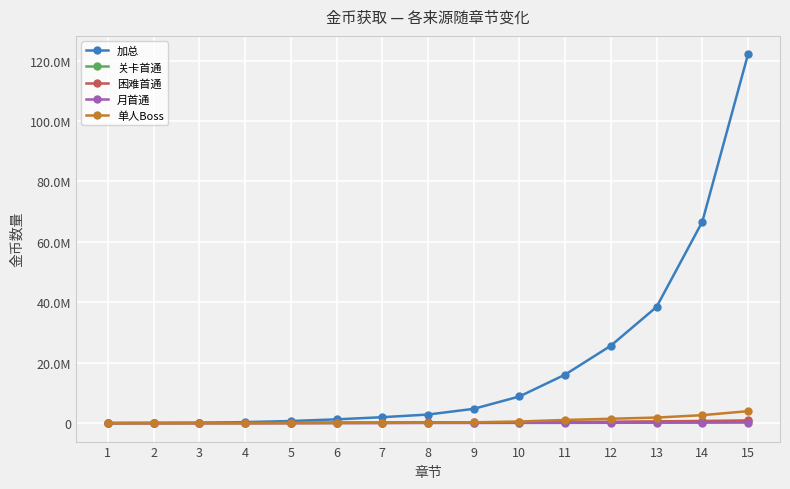

Does the chart display data point markers on the line(s)?

Yes